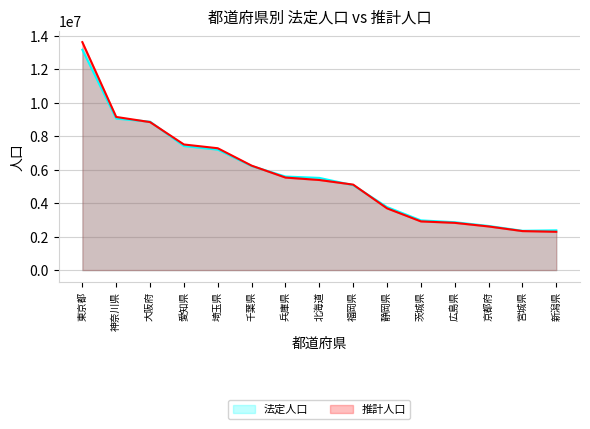

At which label does 推計人口 reach its peak?

東京都